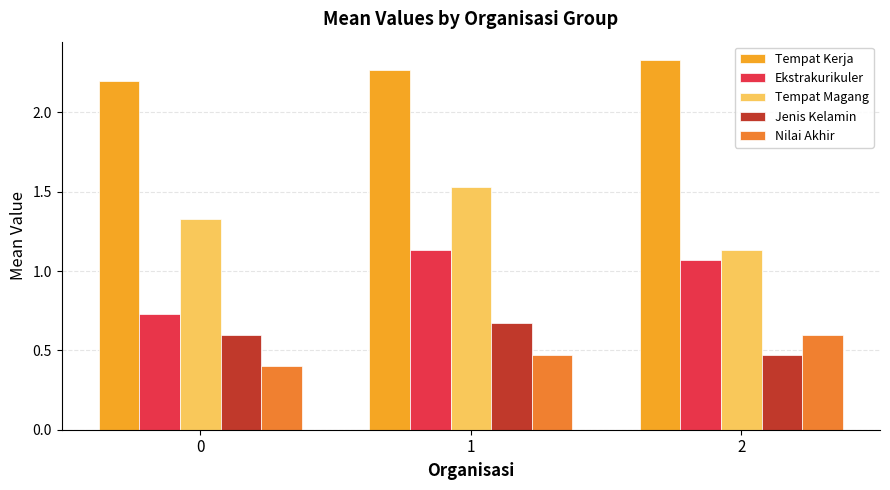

Is it true that Jenis Kelamin equals 1.0 at 0?

False